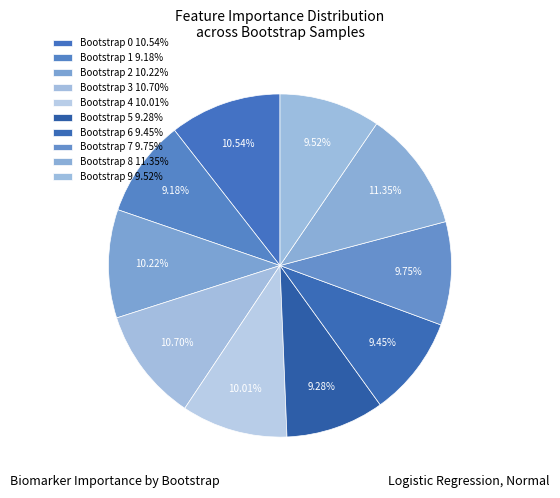

What is the largest slice in the pie chart?

Bootstrap 8